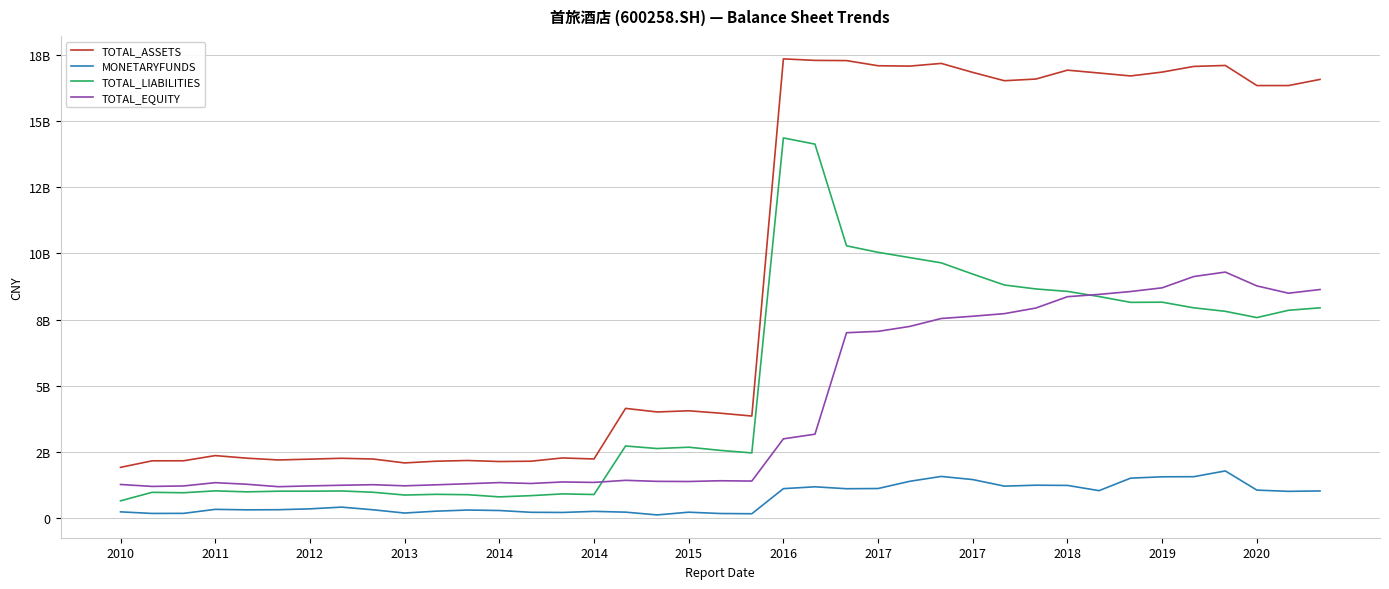

What is the difference between the maximum and minimum values in the TOTAL_LIABILITIES series?

13722089579.6